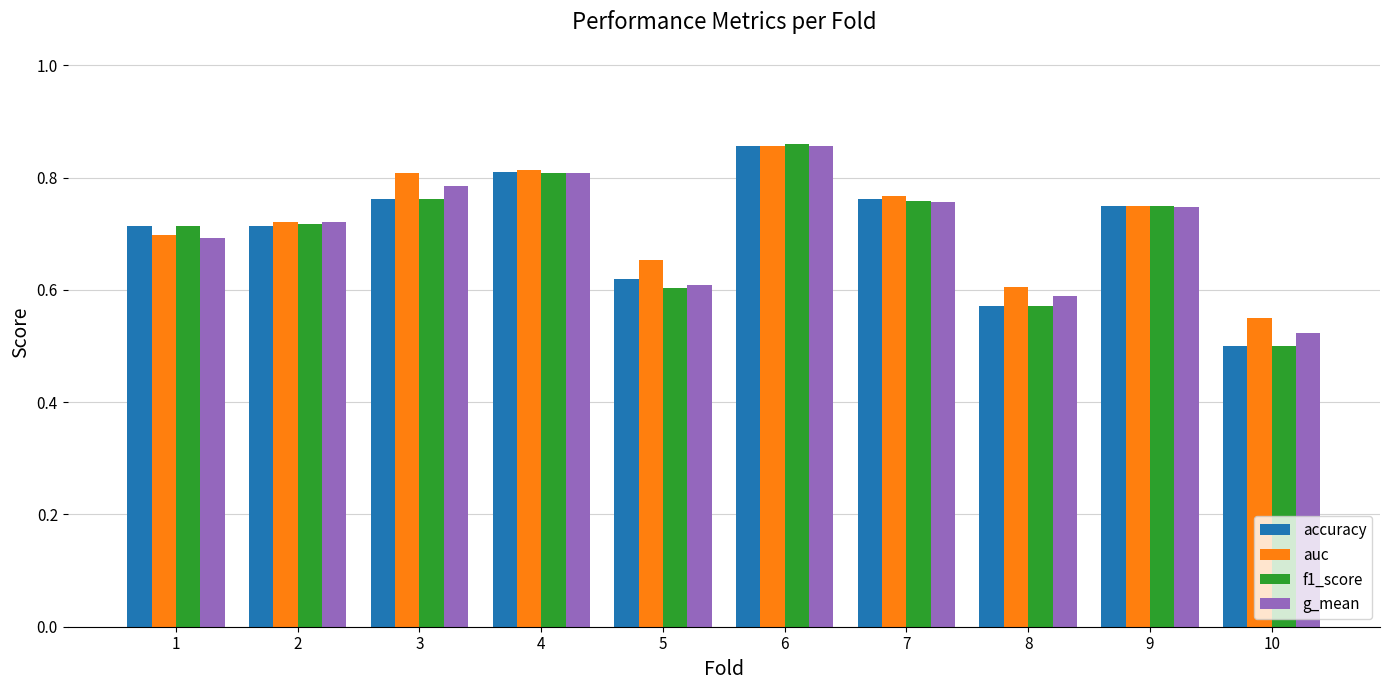

Is it true that f1_score equals 0.8 at 7?

True